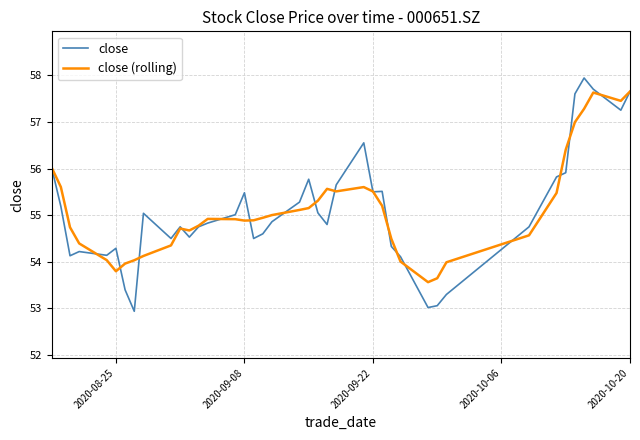

List the series in order of their peak value, lowest first.

close (rolling), close